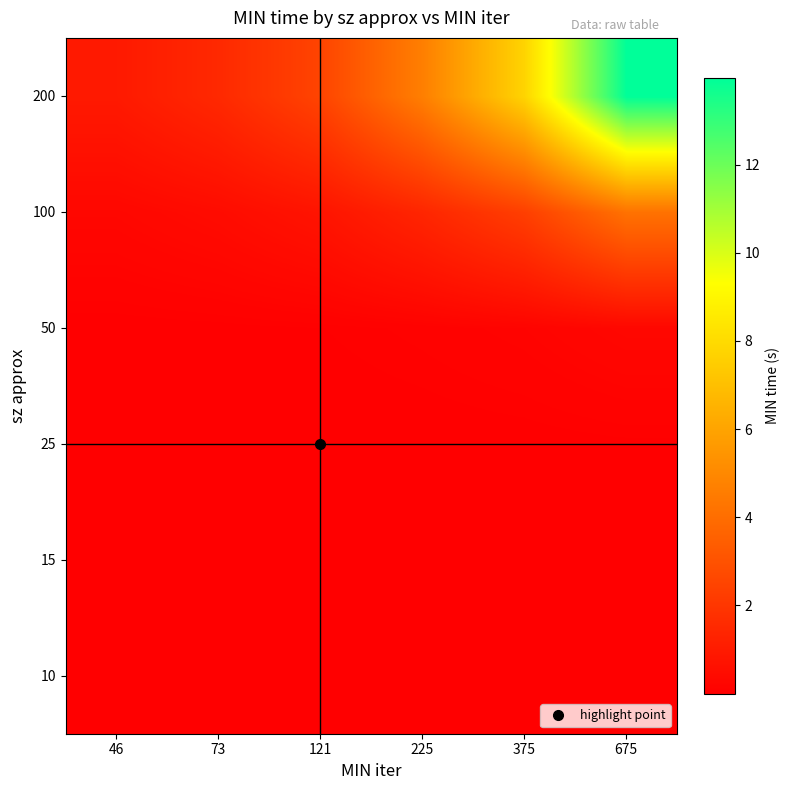

Rank the series at 121 from highest to lowest value.

200, 100, 50, 25, 15, 10